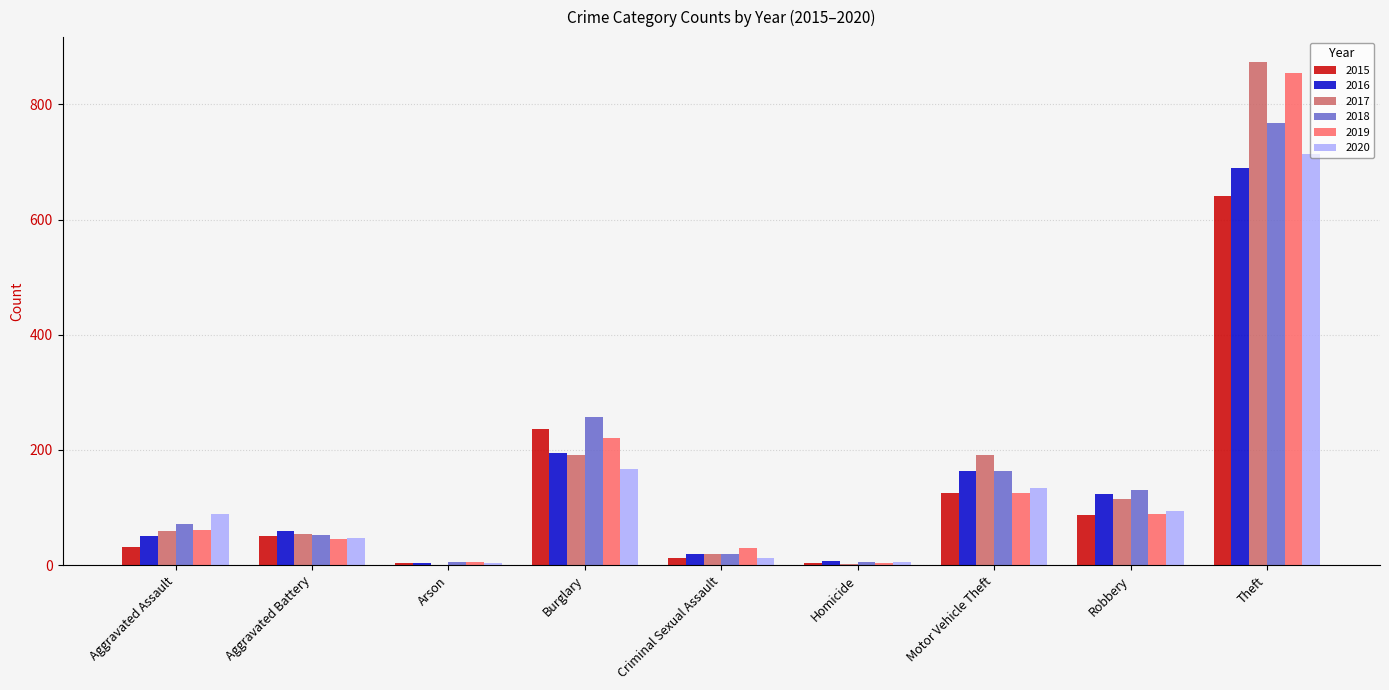

Where is 2019 nearest to the value 429?

Burglary